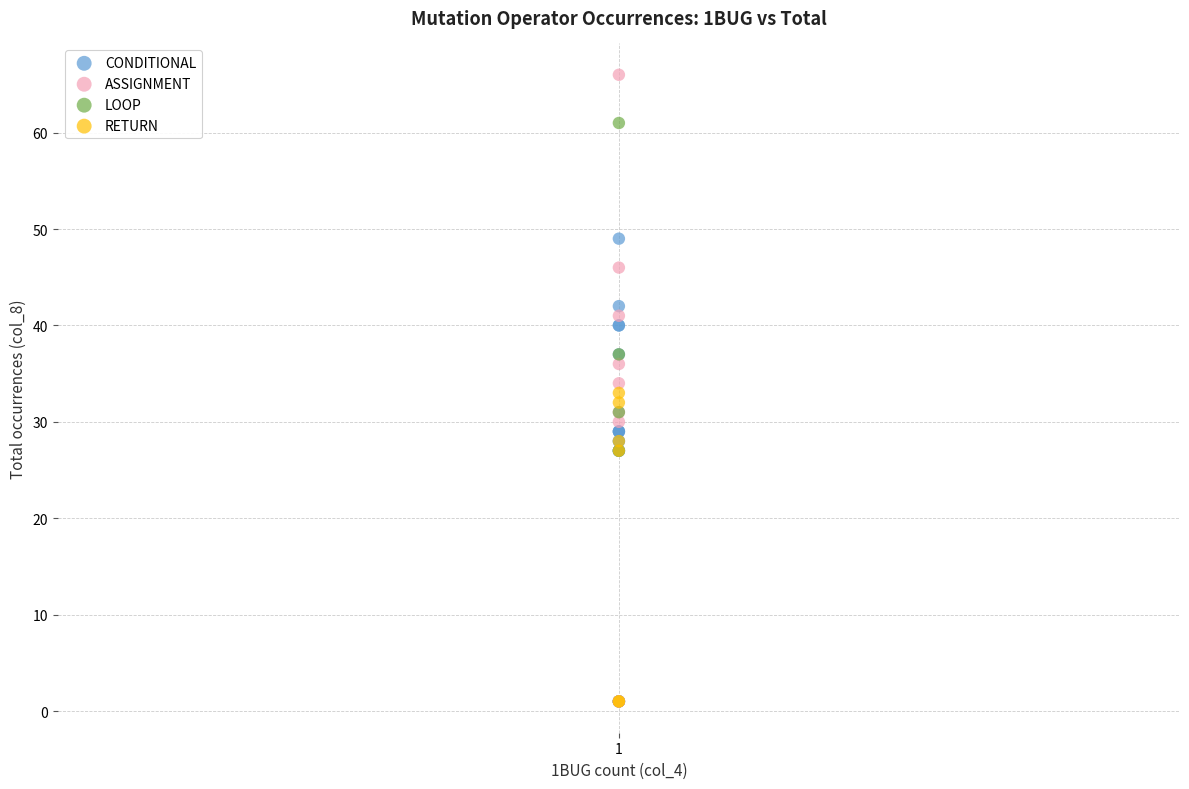

Which series reaches the maximum Y coordinate?

ASSIGNMENT